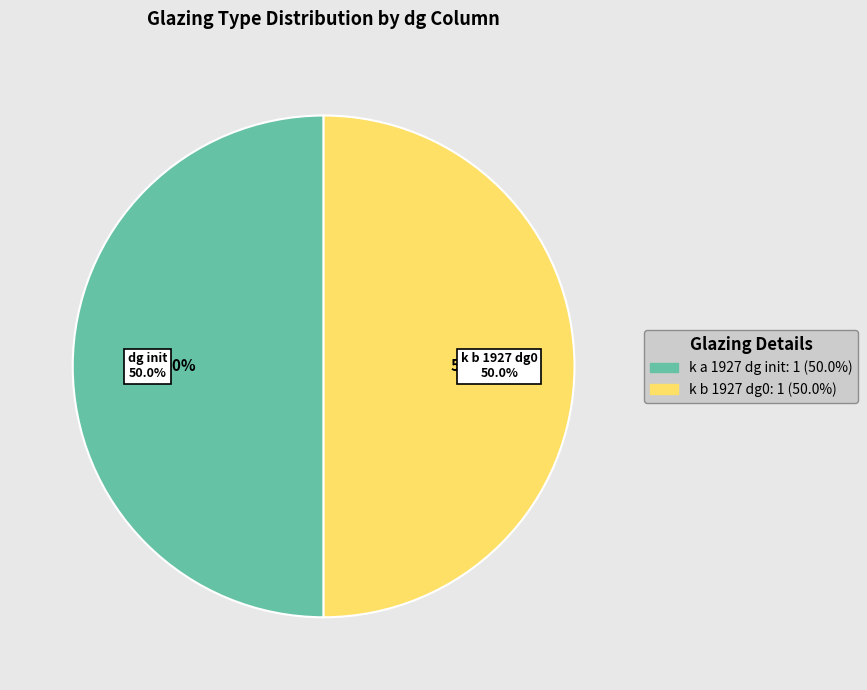

What portion of the pie excludes k_a_1927_dg_init_ext?

50.0%